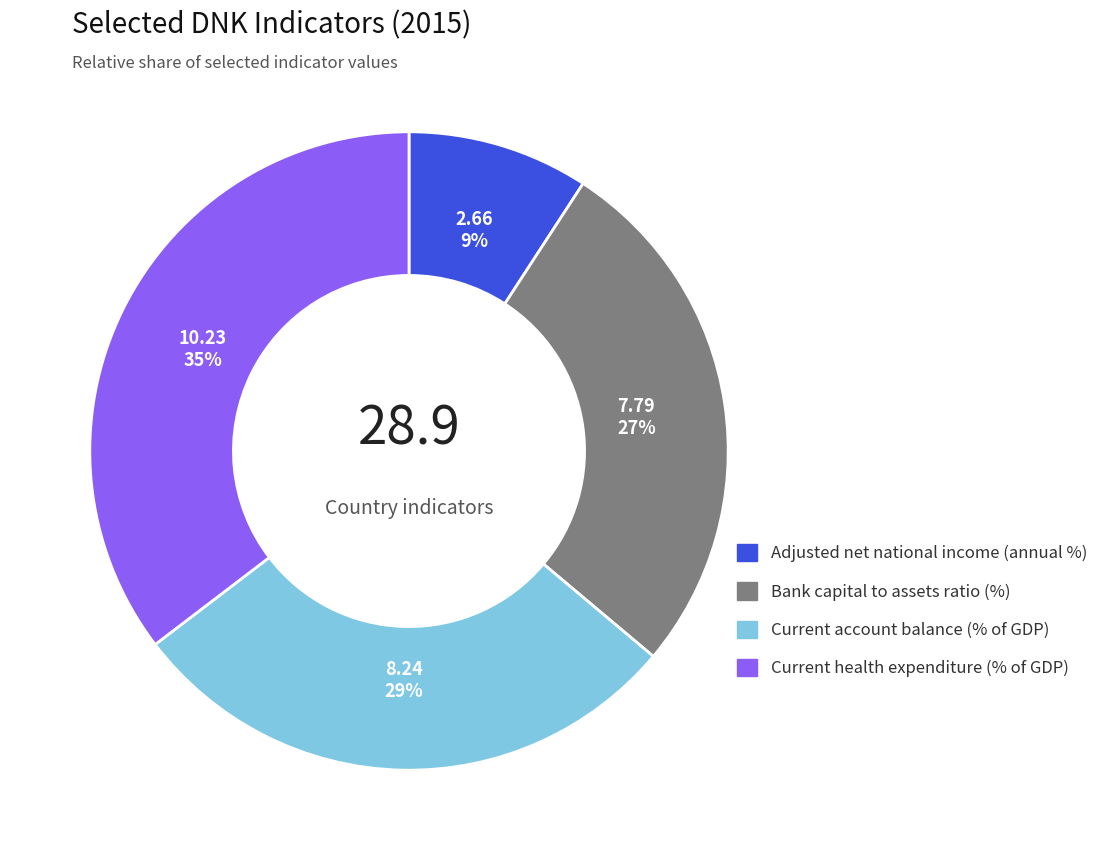

The Bank capital to assets ratio (%) slice represents 35% of the pie. True or false?

False